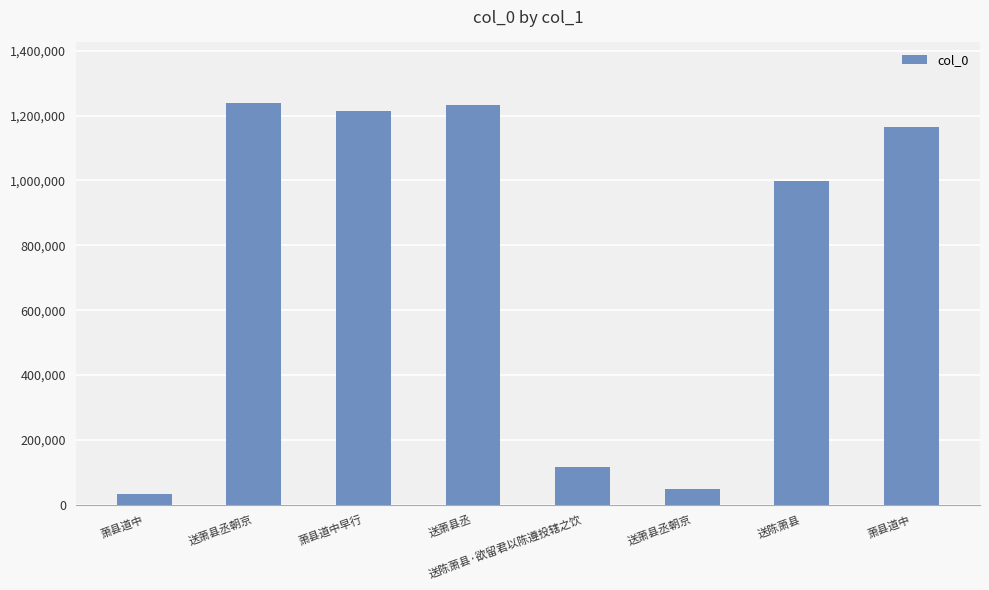

How many series are shown in this chart?

1